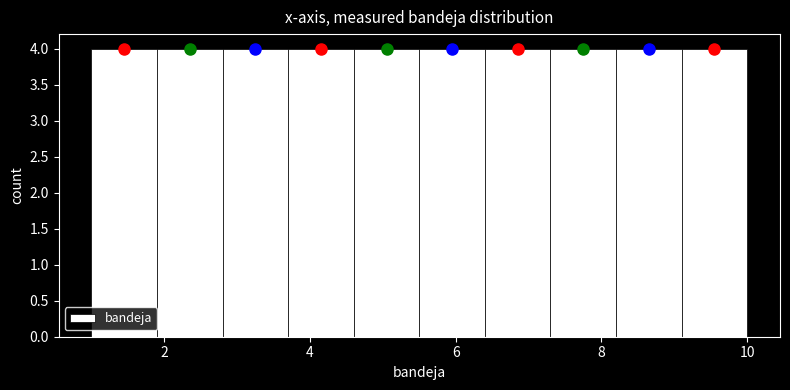

Reading left to right, list every bar in this chart as the range it spans on the x-axis followed by its height. Neither the bar edges nor the heights are printed on the chart, so give them approximately, as read against the axes.

1.0 to 1.9: 4
1.9 to 2.8: 4
2.8 to 3.7: 4
3.7 to 4.6: 4
4.6 to 5.5: 4
5.5 to 6.4: 4
6.4 to 7.3: 4
7.3 to 8.2: 4
8.2 to 9.1: 4
9.1 to 10.0: 4